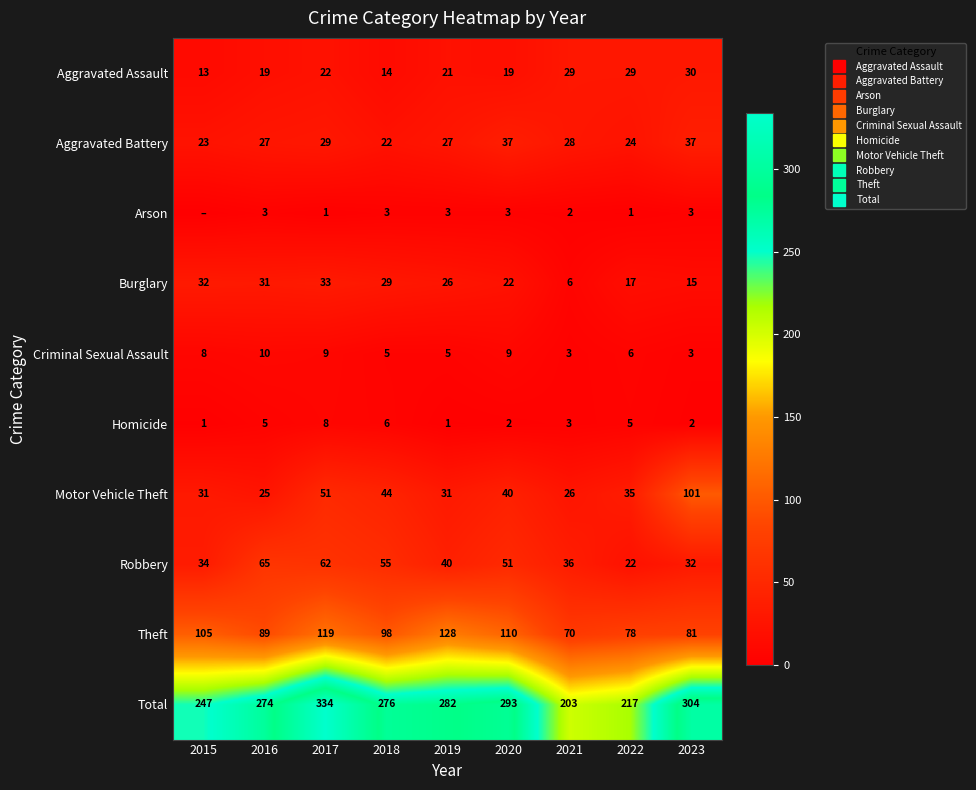

Is it true that Aggravated Battery equals 16 at 2017?

False